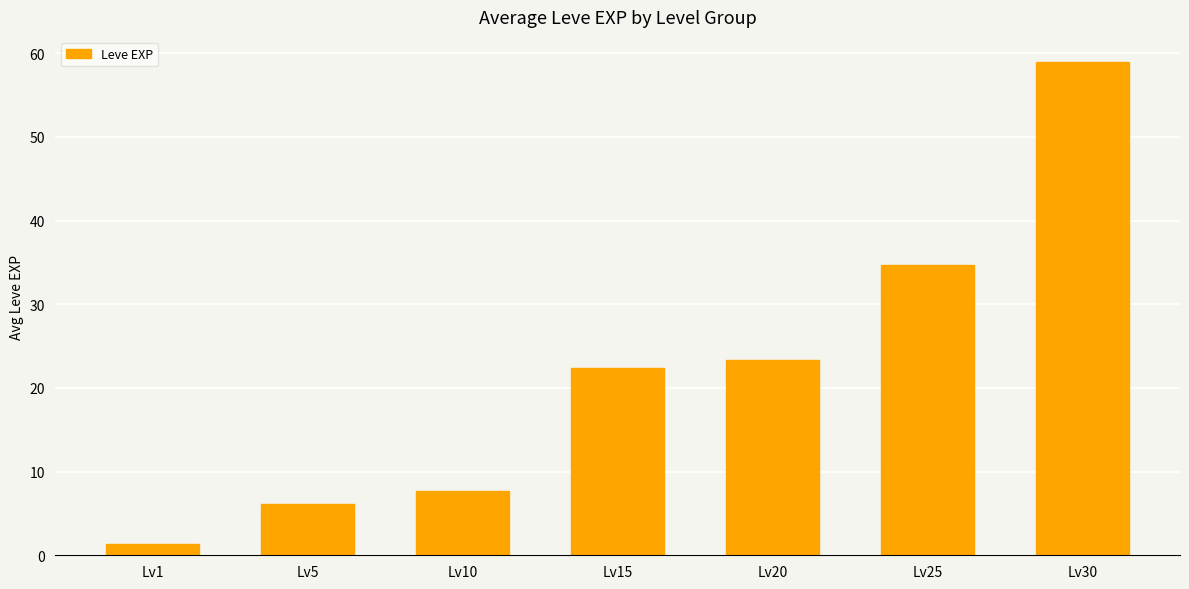

How many data points does each series have?

7